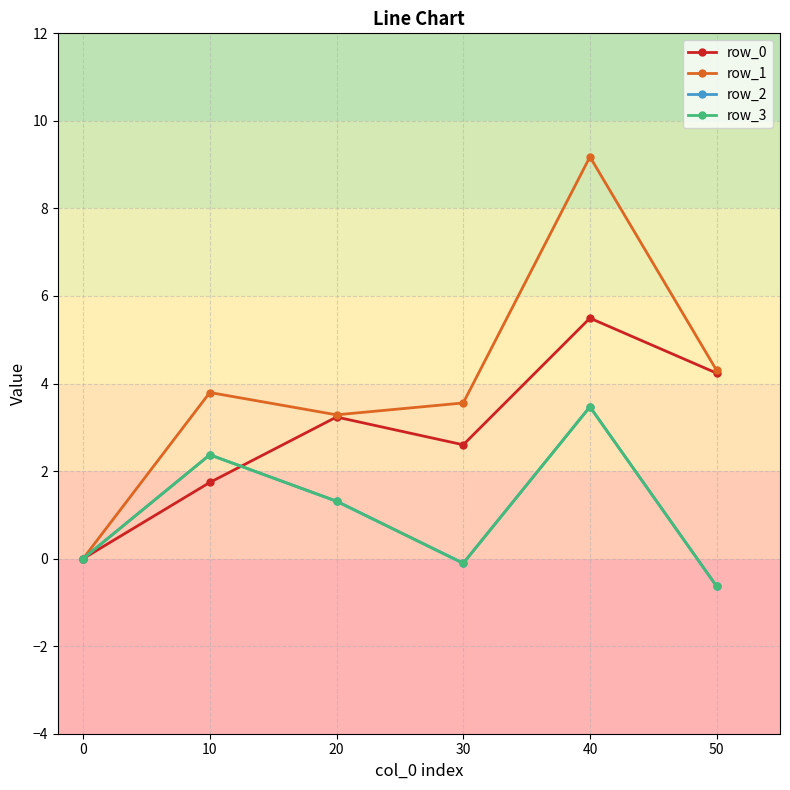

What are all the series names shown in the legend?

row_0, row_1, row_2, row_3